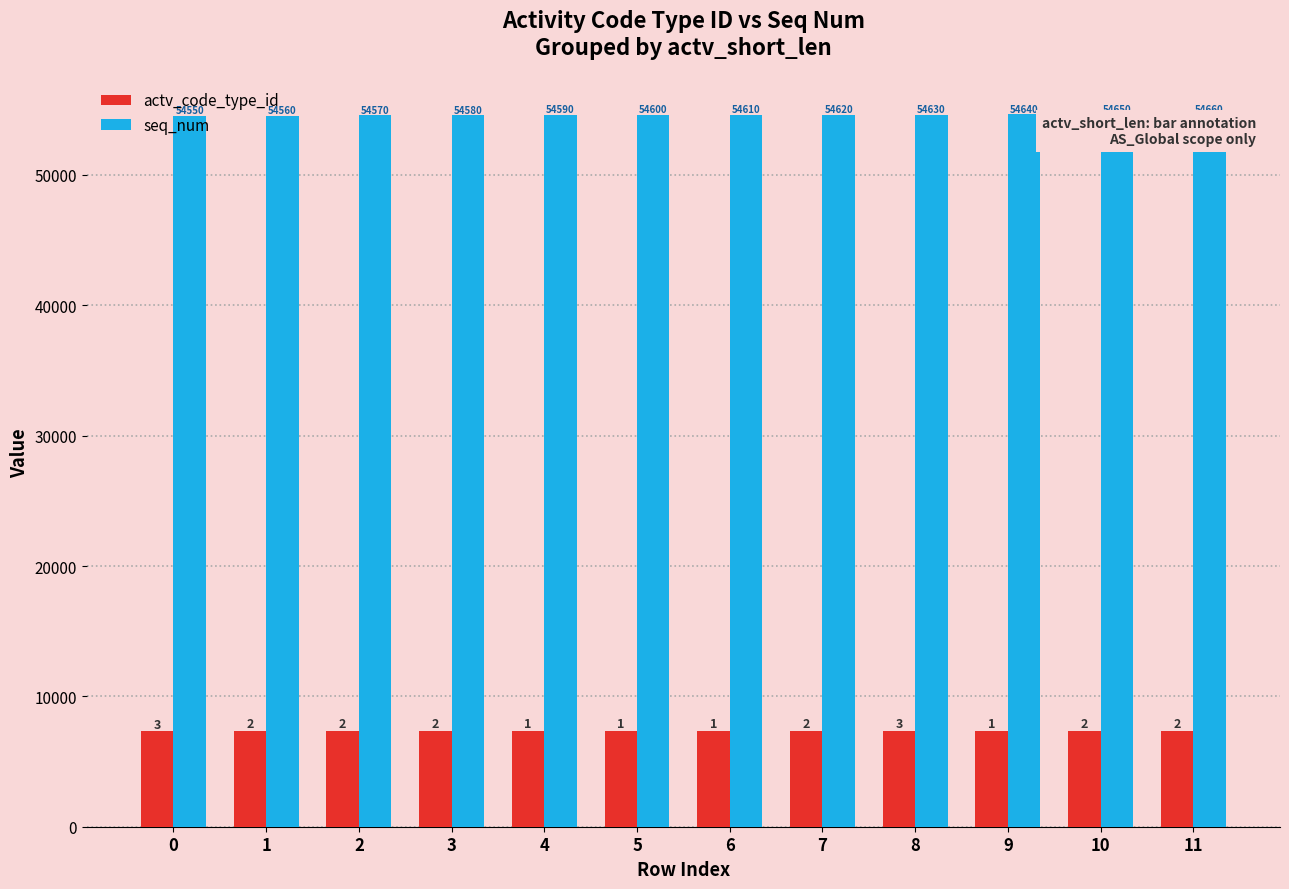

Does the chart contain stacked bars?

No